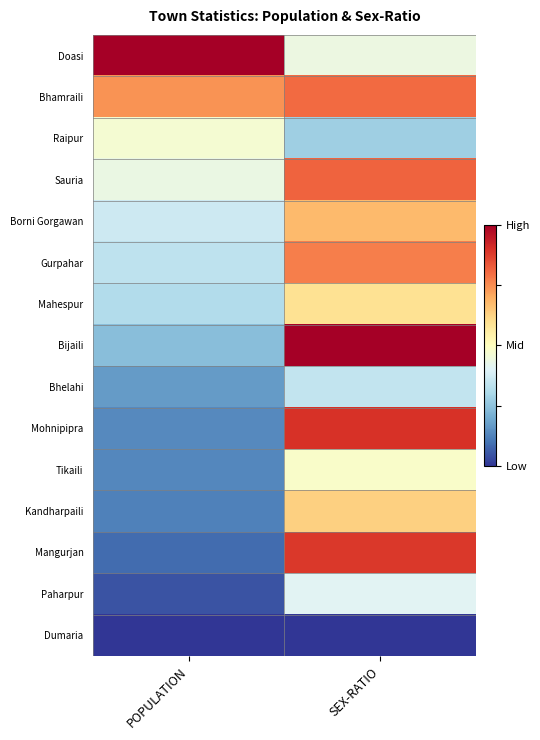

Which category has the highest value across all series?

POPULATION